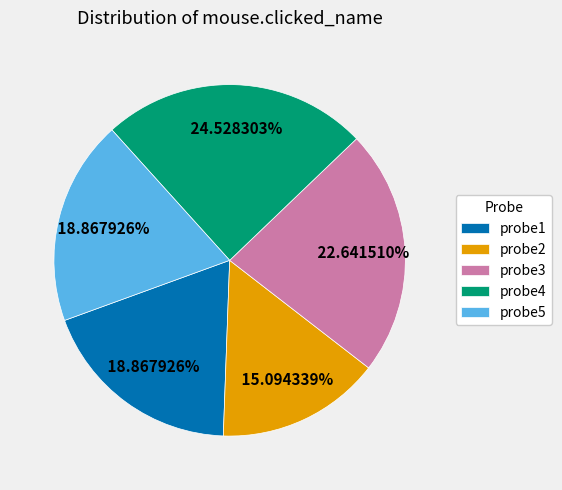

Does probe5 represent more than half of the total?

No